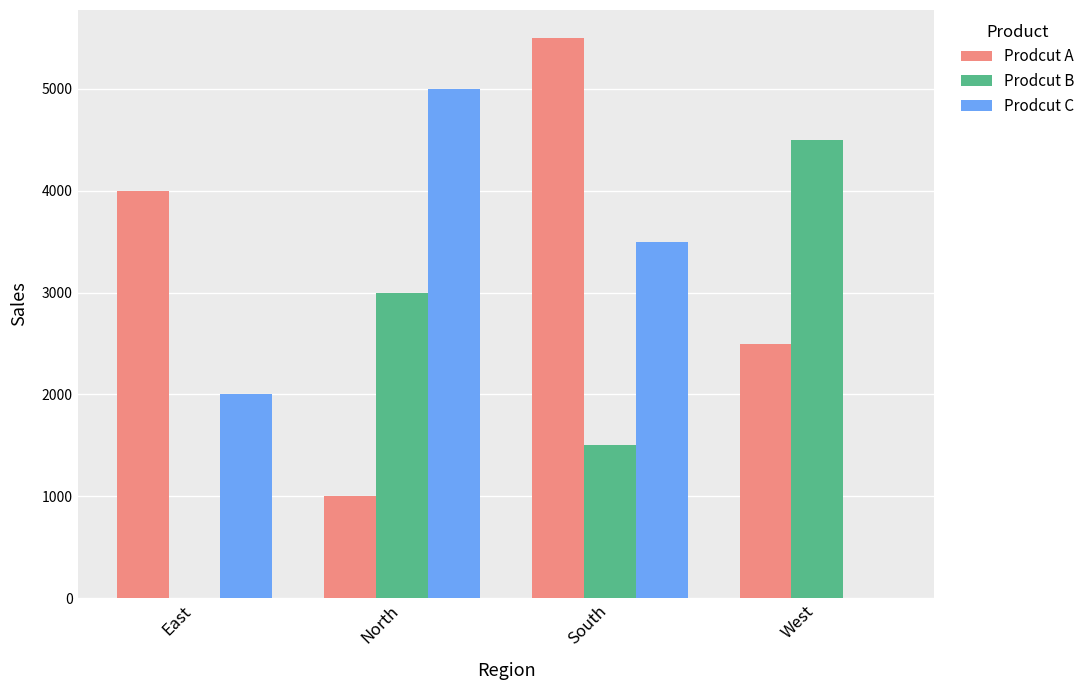

Is it true that Prodcut A equals 602 at North?

False